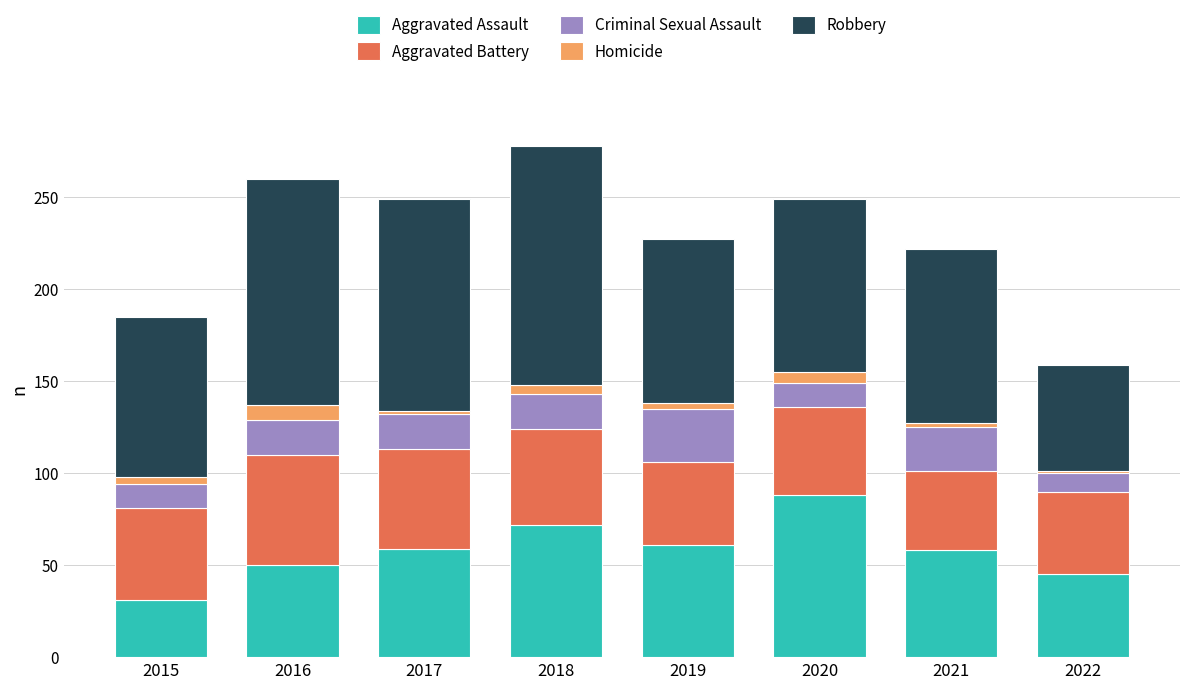

The value of Aggravated Assault at 2017 is 59. True or false?

True